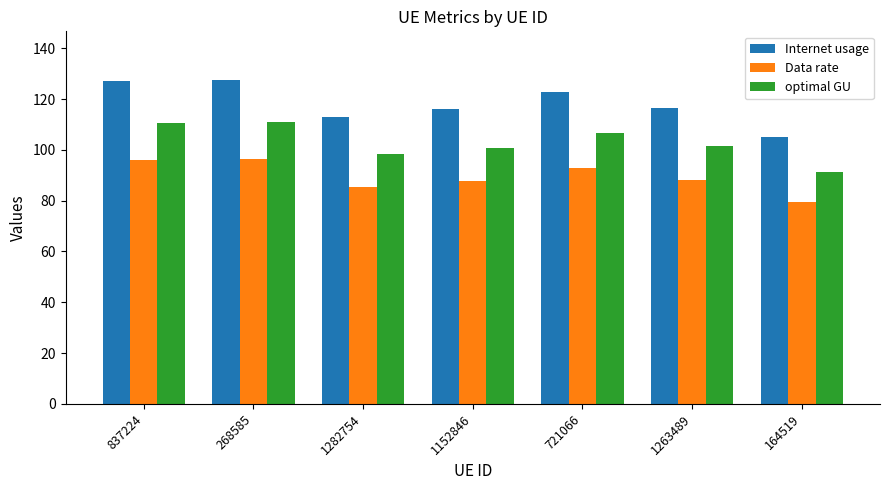

What are all the series names shown in the legend?

Internet usage, Data rate, optimal GU